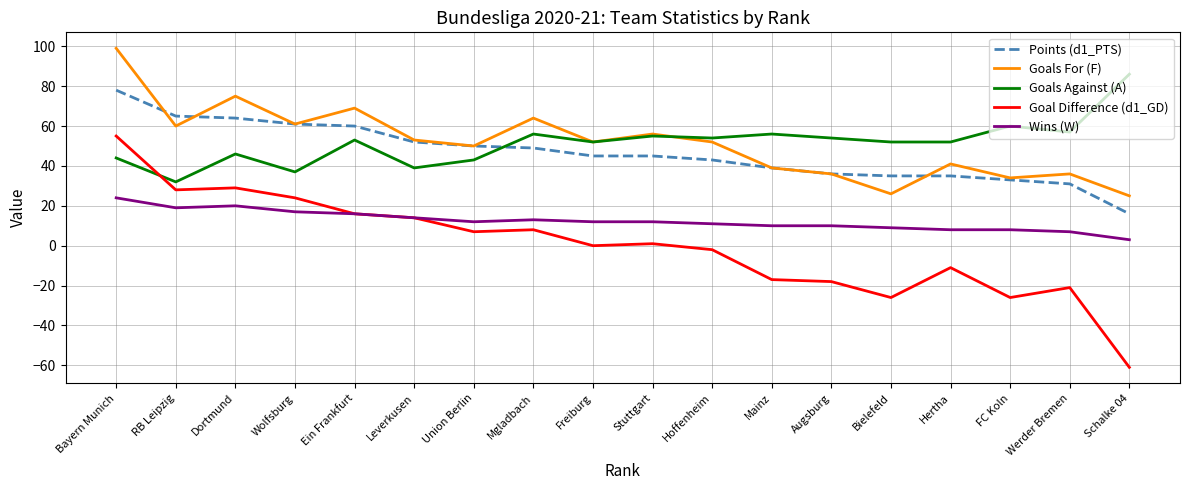

What position from the right is Mgladbach?

11